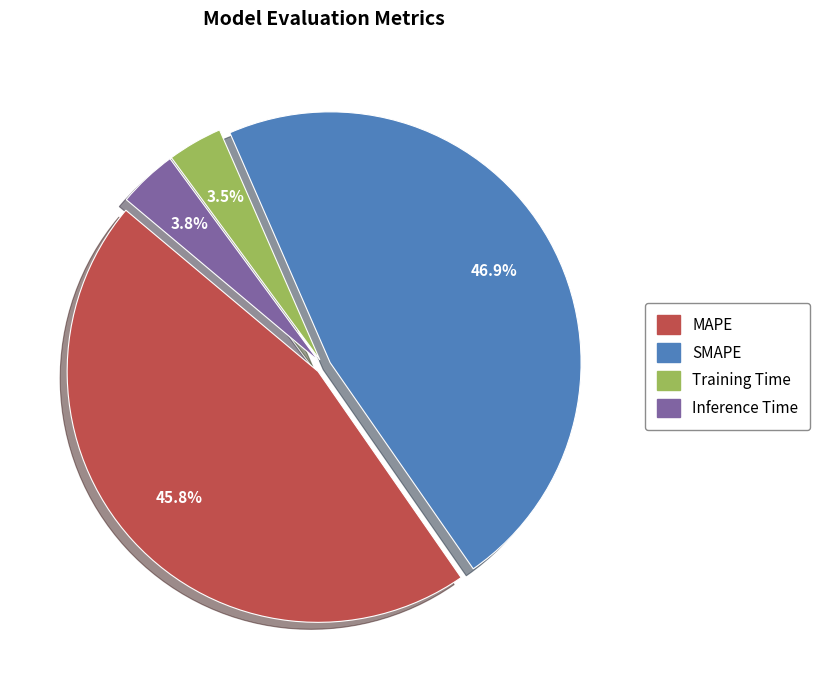

How many segments does this pie chart have?

4